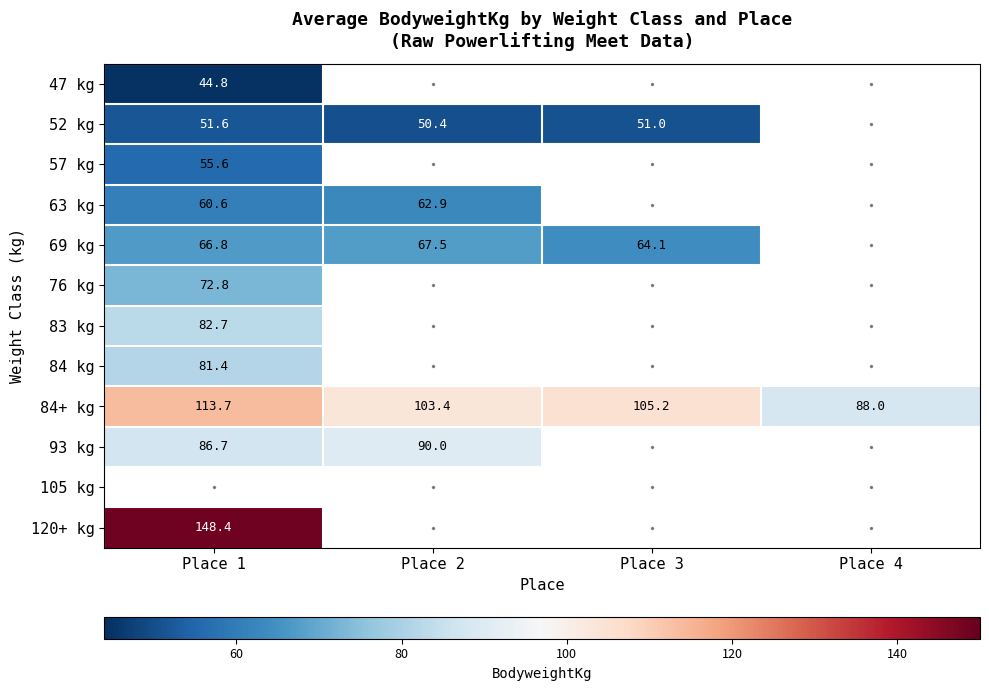

True or false: 84+ kg has a value of 103.4 at Place 2.

True